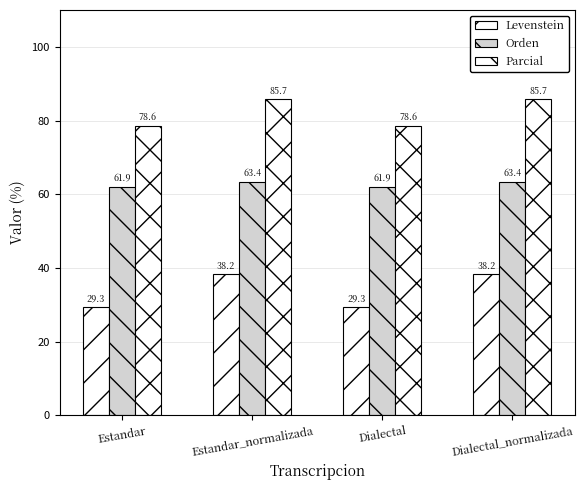

At which label does Parcial first exceed 85?

Estandar_normalizada